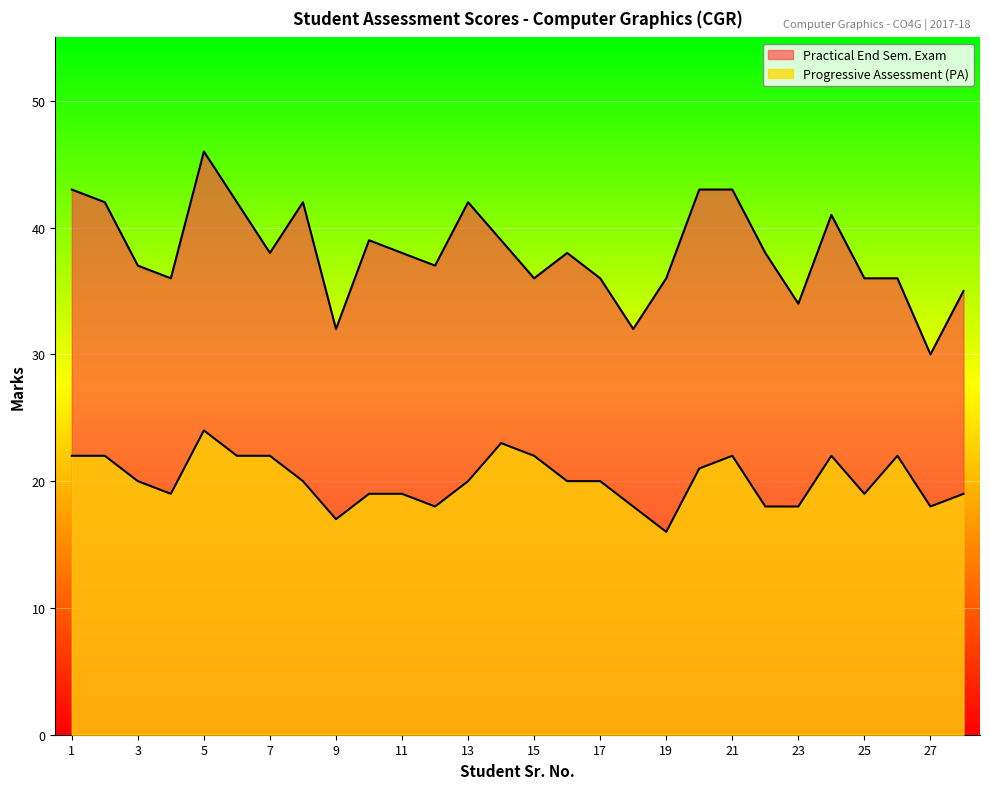

What is the greatest value displayed?

46